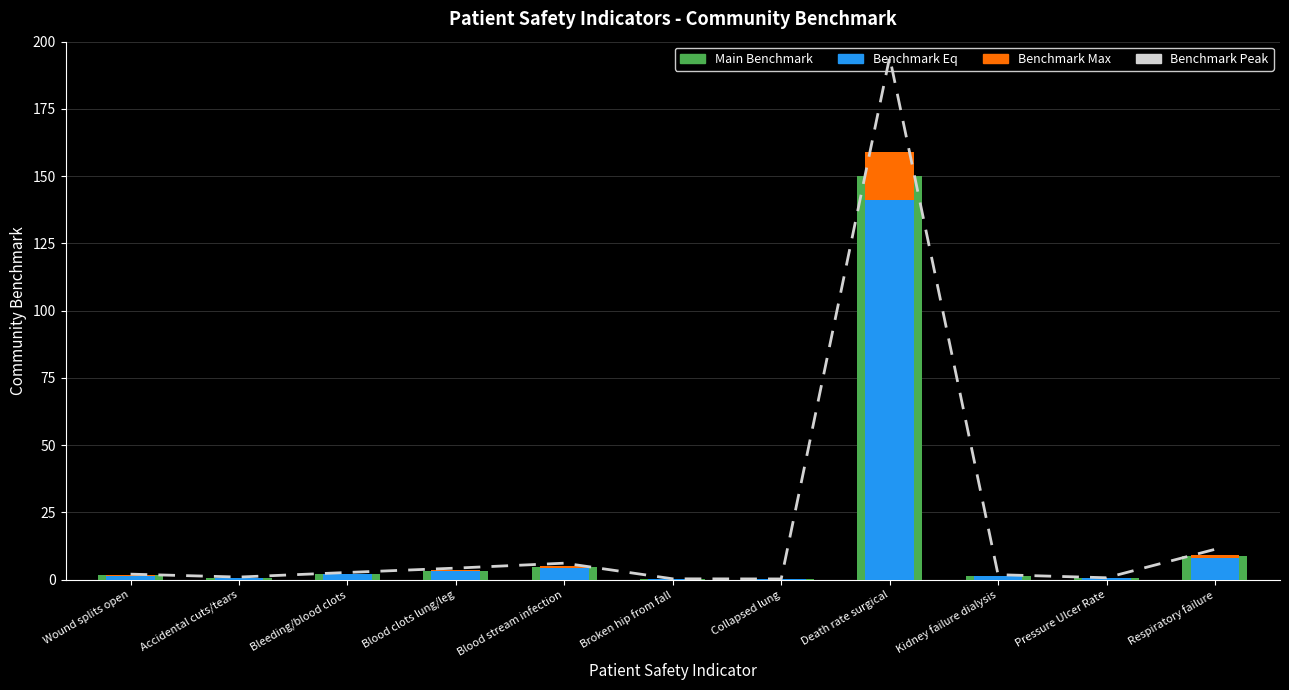

Rank the categories by Benchmark Peak value from lowest to highest.

Collapsed lung, Broken hip from fall, Pressure Ulcer Rate, Accidental cuts/tears, Kidney failure dialysis, Wound splits open, Bleeding/blood clots, Blood clots lung/leg, Blood stream infection, Respiratory failure, Death rate surgical